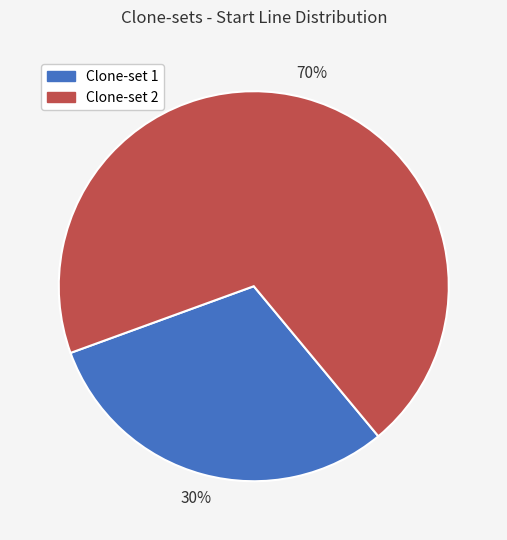

Does any single category account for the majority?

Yes